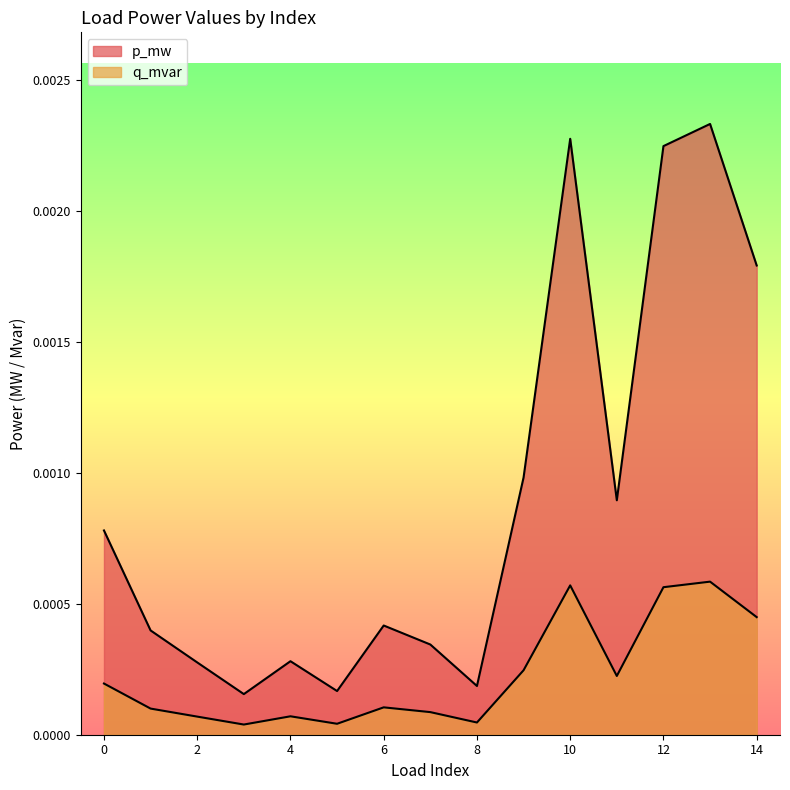

Between 4 and 5, which series saw the biggest shift?

p_mw